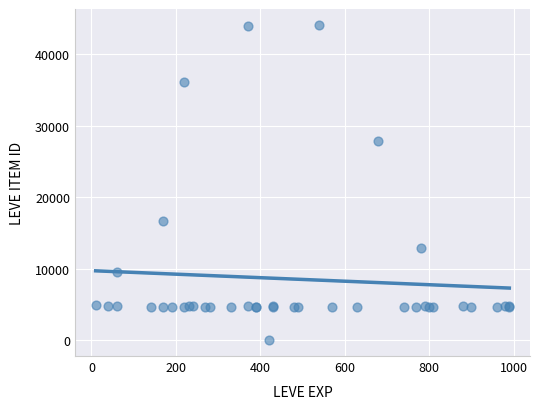

What Y value in the scatter plot is closest to 22050?

16734